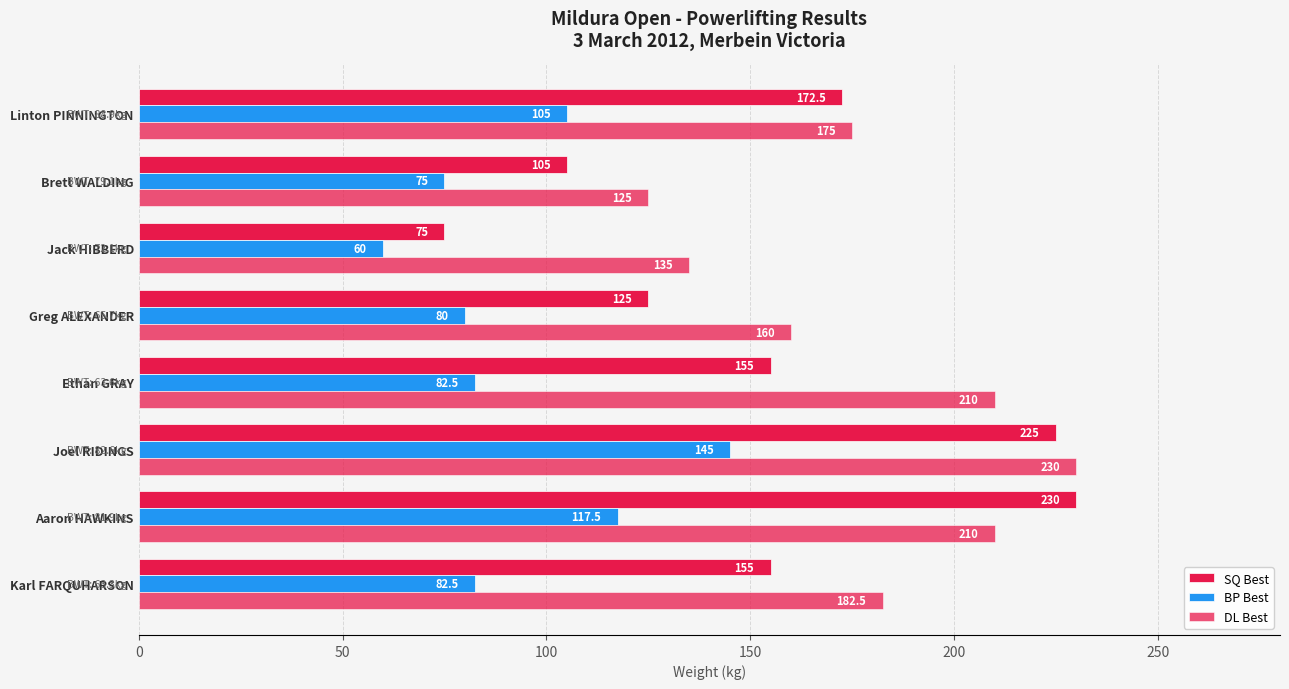

Count the number of data series in this chart.

3